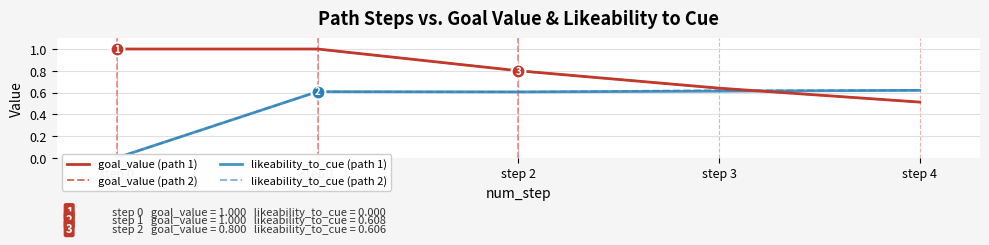

Rank the series by their maximum value, from highest to lowest.

goal_value (path 1), goal_value (path 2), likeability_to_cue (path 2), likeability_to_cue (path 1)